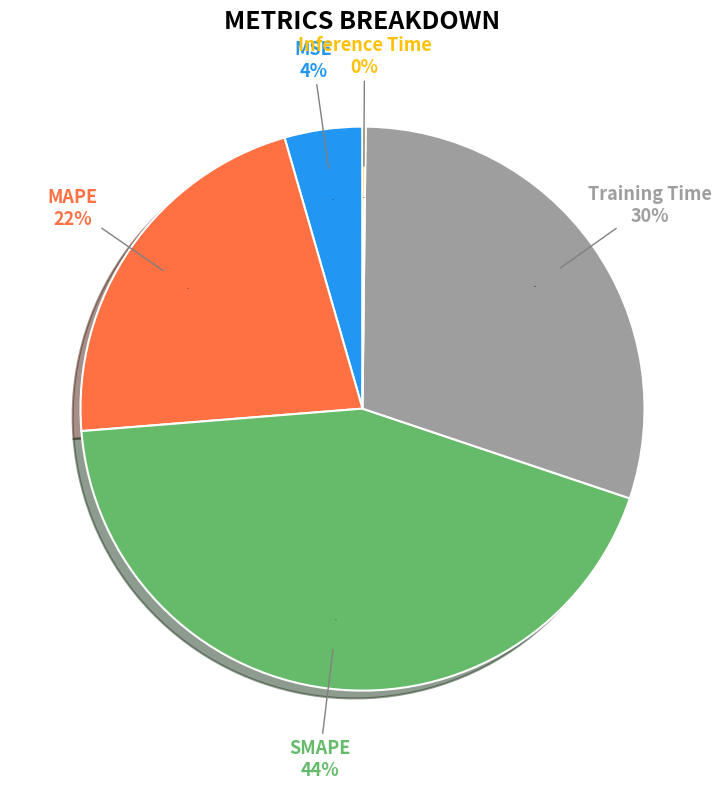

To the nearest percent, what is the average slice percentage?

20%